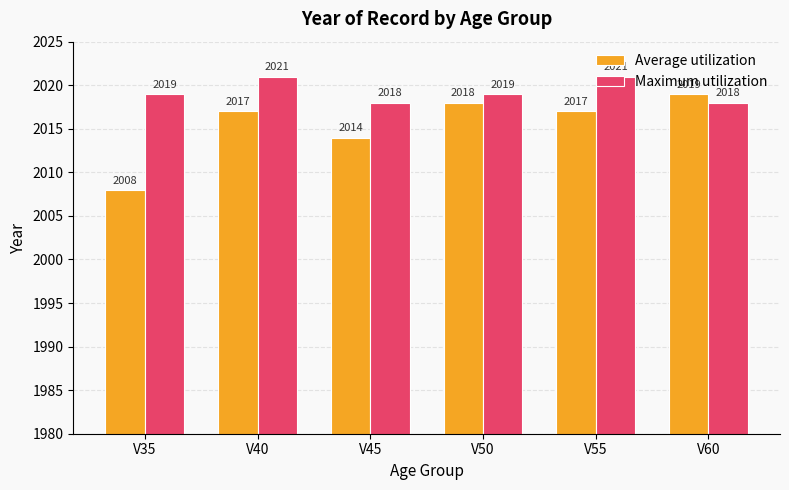

Which series has the largest total across all categories?

Maximum utilization